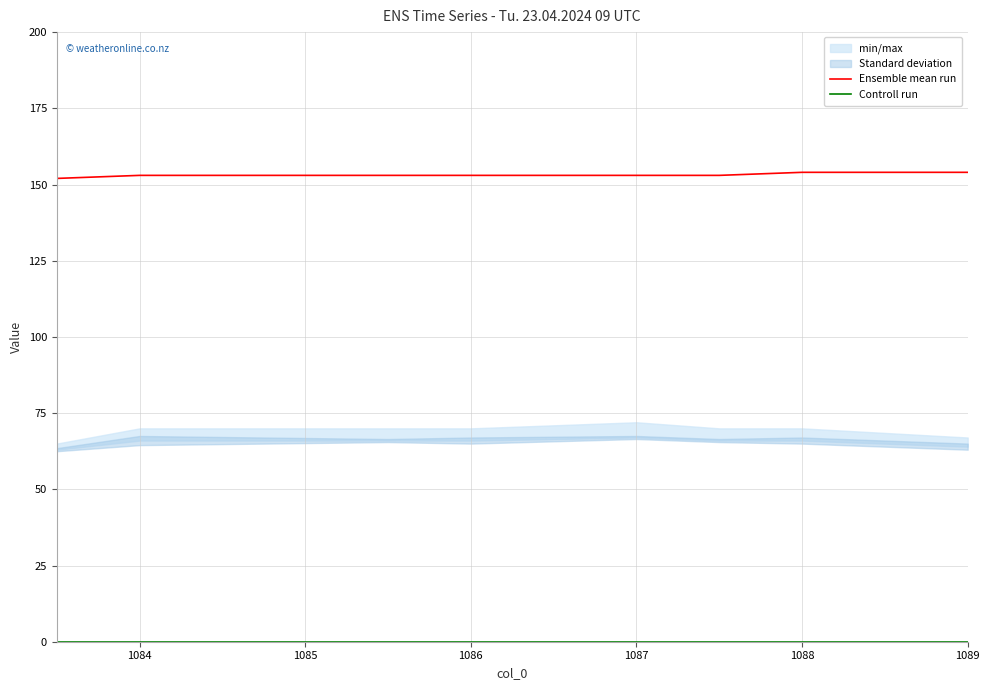

What is the difference between the highest and lowest values at 1087?

153